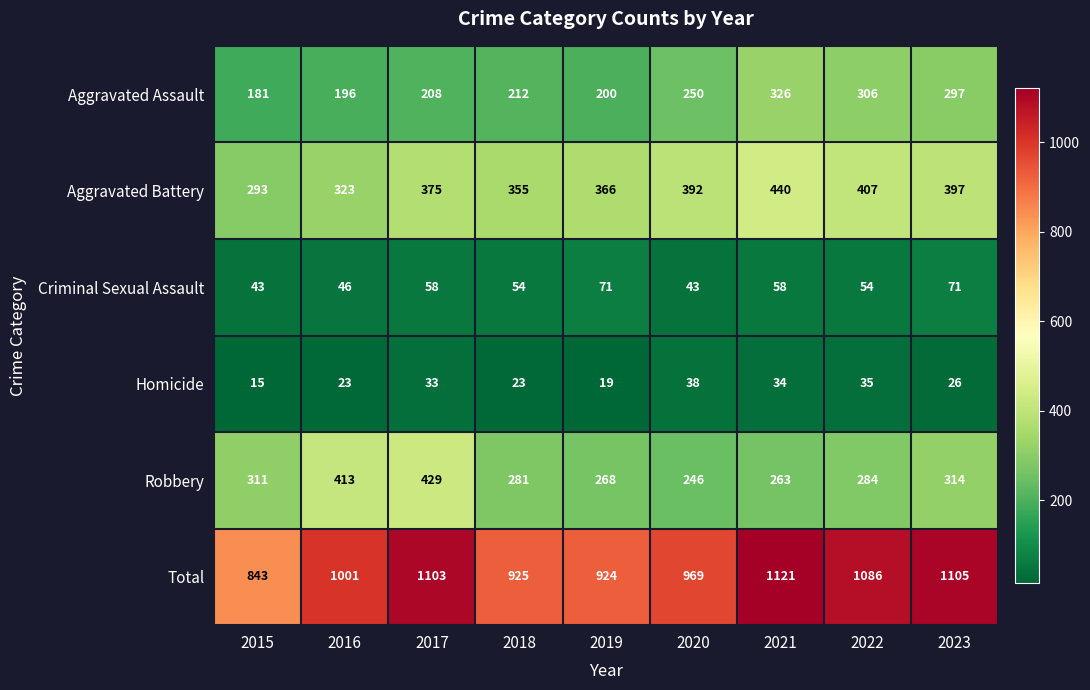

What is the difference between the second highest and minimum values in the Criminal Sexual Assault series?

28